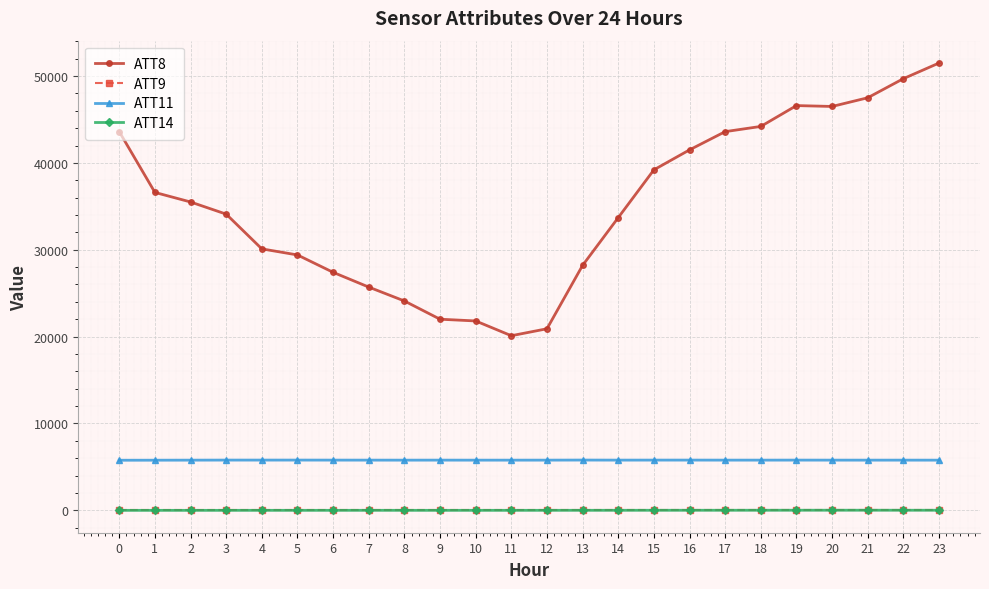

True or false: ATT11 and ATT8 cross at least once.

False